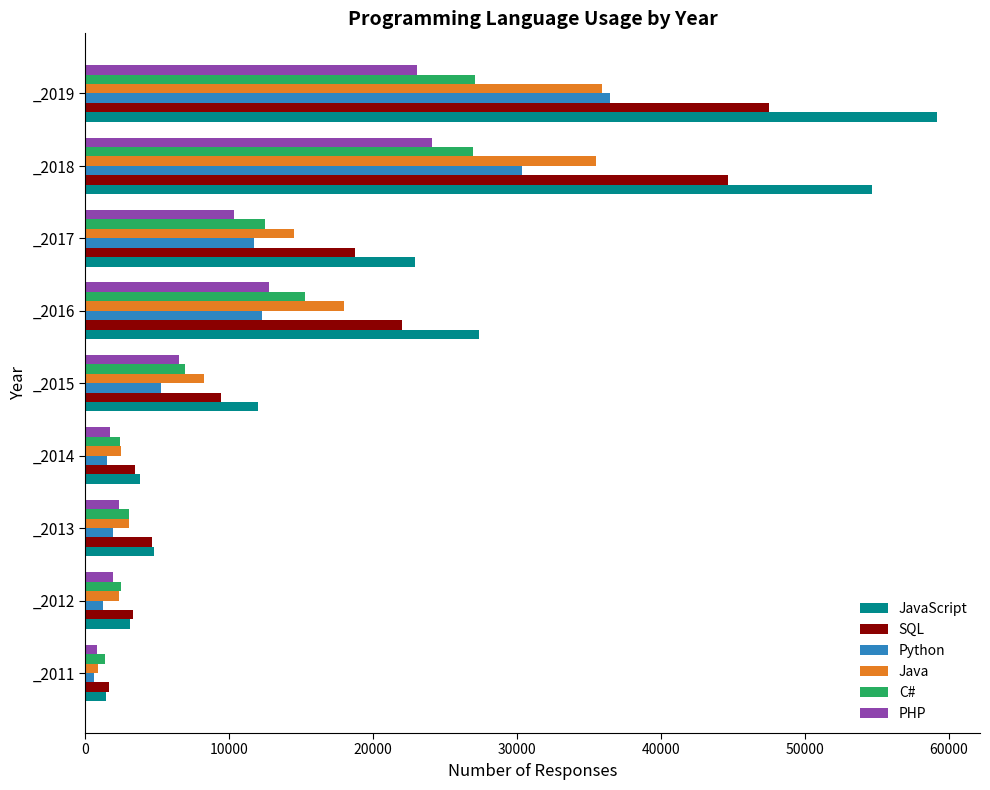

What is the average value of the Java series?

13430